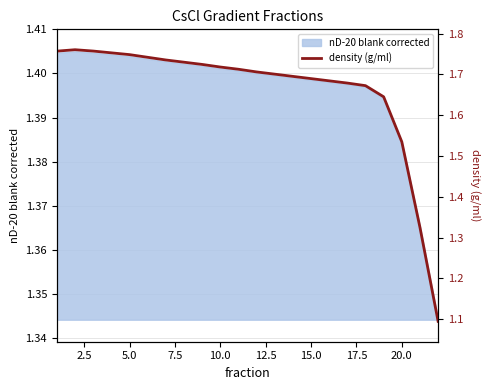

Reading left to right, transcribe all the data shown in this chart.

1.8	1.8	1.8	1.8	1.7	1.7	1.7	1.7	1.7	1.7	1.7	1.7	1.7	1.7	1.7	1.7	1.7	1.7	1.6	1.5	1.3	1.1